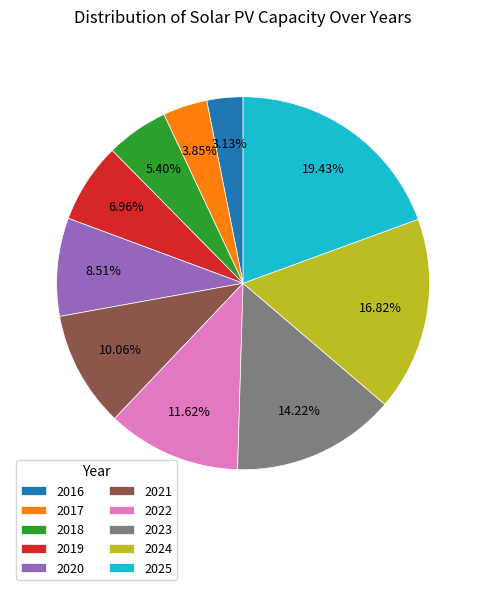

How many slices are in this pie chart?

10